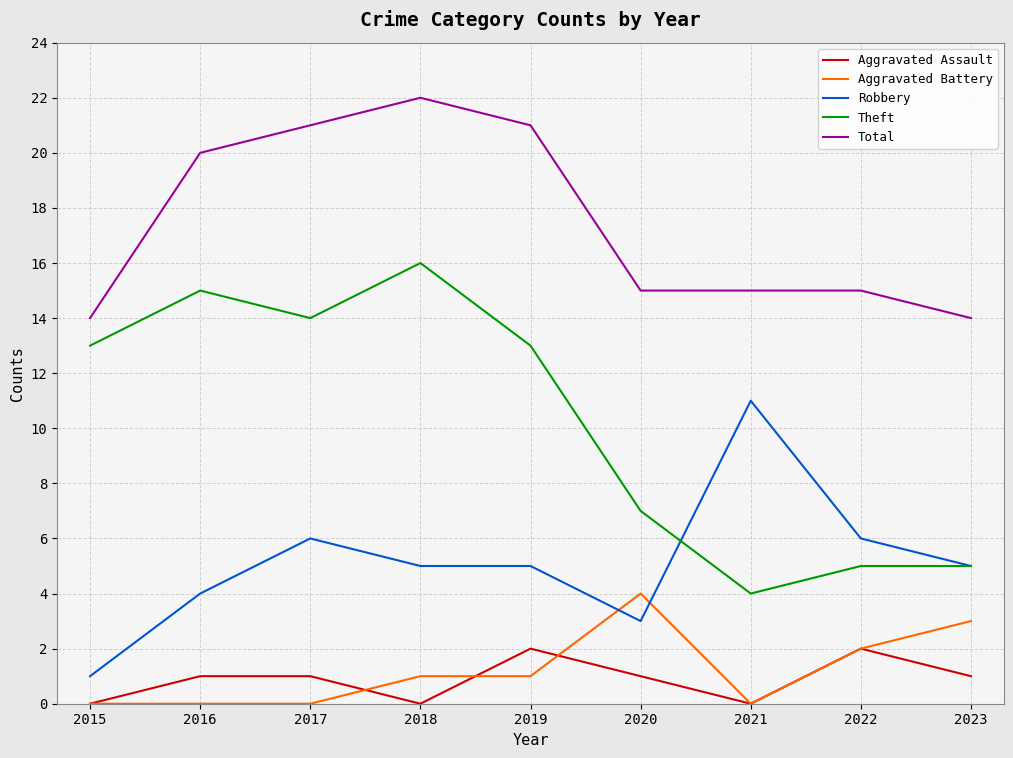

Read the Total value at 2015.

14